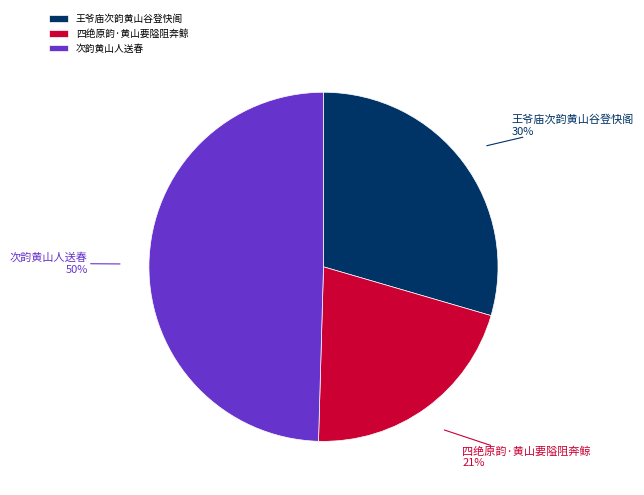

Which has a higher value, 王爷庙次韵黄山谷登快阁 or 次韵黄山人送春?

次韵黄山人送春